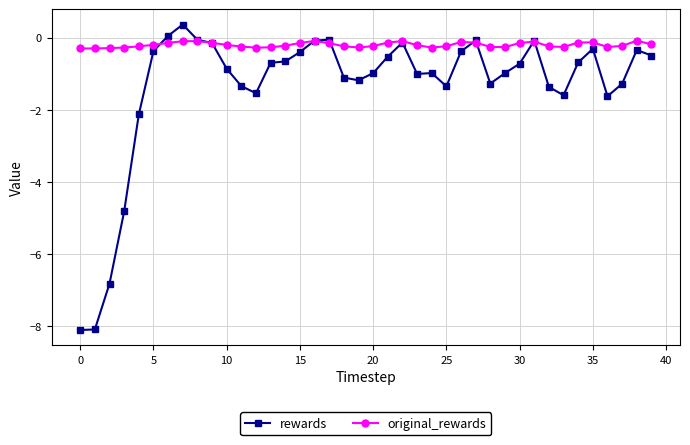

What is the minimum value for original_rewards?

-0.3